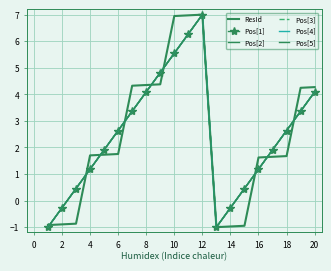

How many lines are shown in the chart?

6